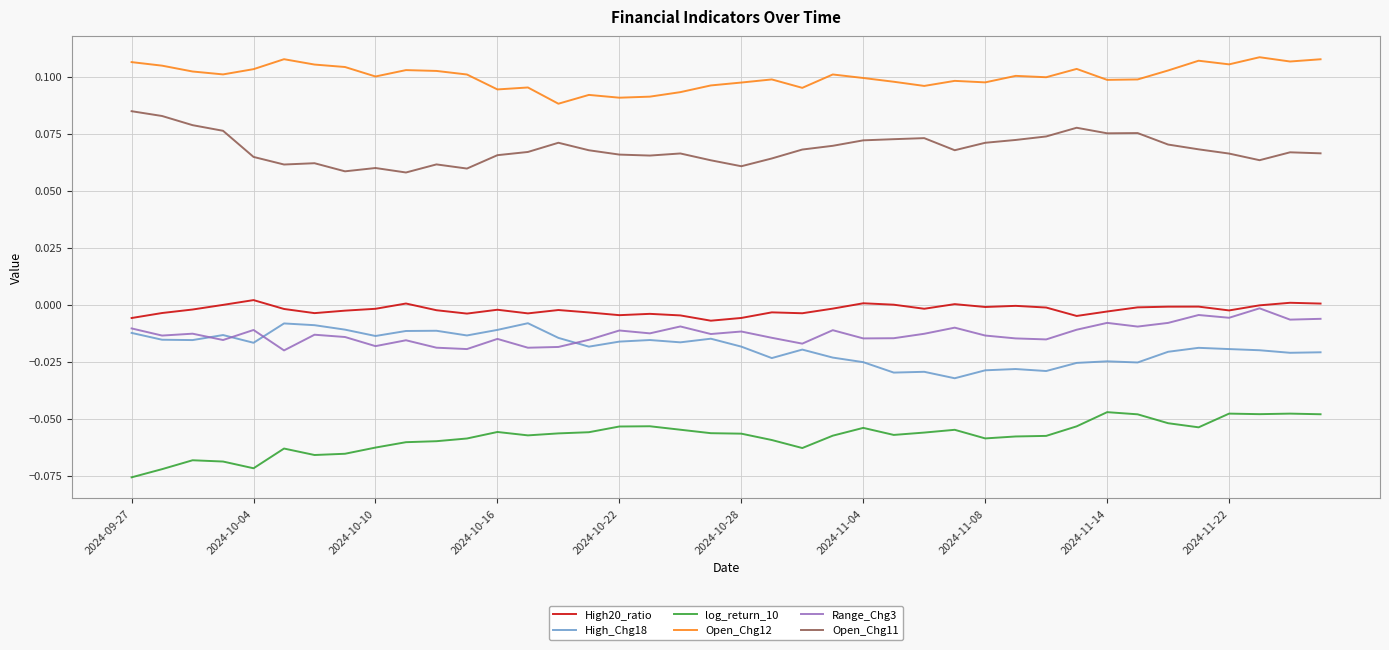

Which series has the largest total across all categories?

Open_Chg12